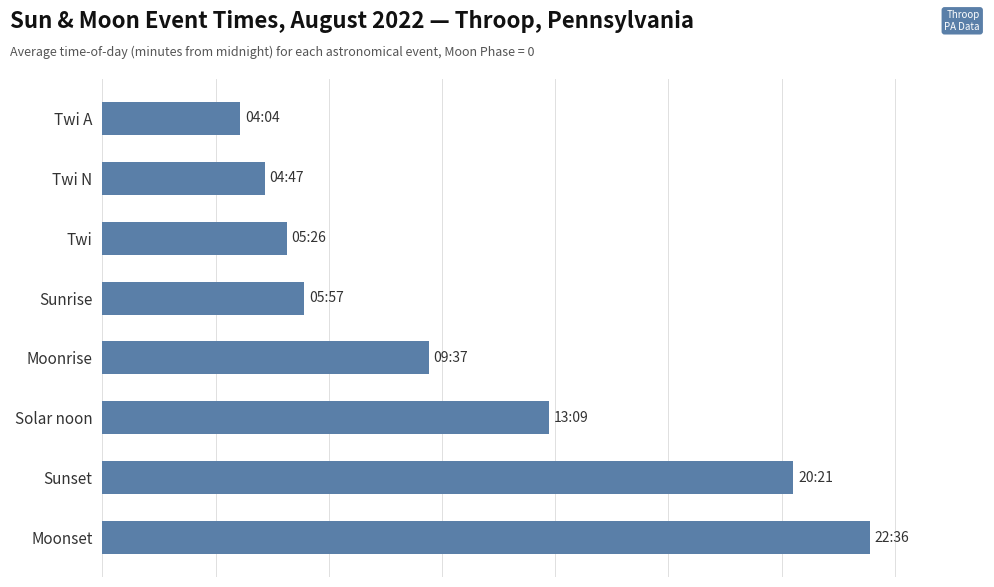

Are the bars horizontal?

Yes